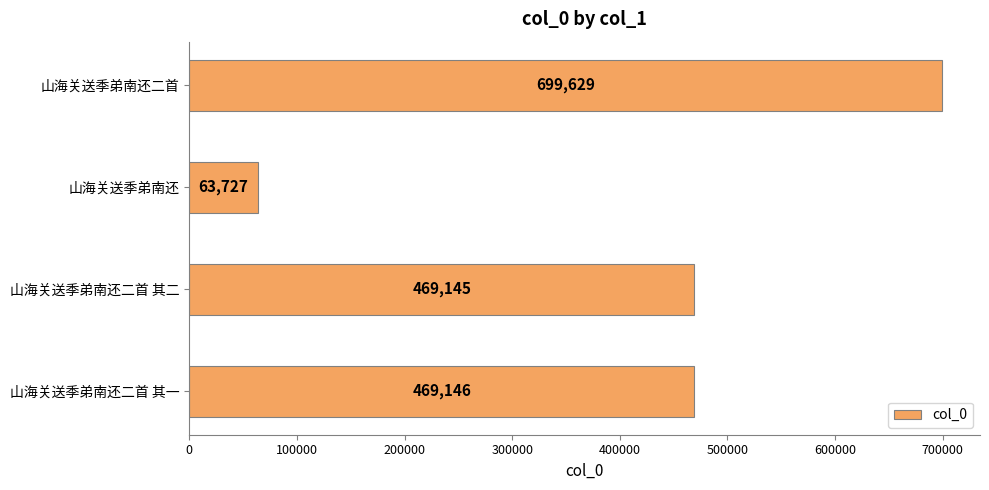

List the labels in order of value, smallest first.

山海关送季弟南还, 山海关送季弟南还二首 其二, 山海关送季弟南还二首 其一, 山海关送季弟南还二首